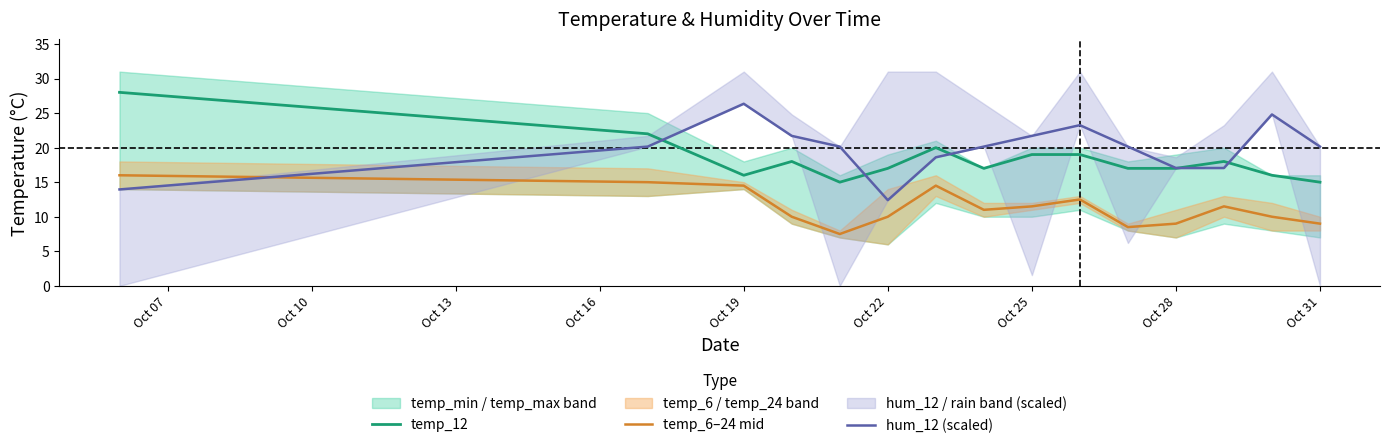

Reading left to right, transcribe all the data shown in this chart.

temp_12: 28.0	22.0	16.0	18.0	15.0	17.0	20.0	17.0	19.0	19.0	17.0	17.0	18.0	16.0	15.0
temp_6–24 mid: 16.0	15.0	14.5	10.0	7.5	10.0	14.5	11.0	11.5	12.5	8.5	9.0	11.5	10.0	9.0
hum_12 (scaled): 13.9	20.1	26.4	21.7	20.1	12.4	18.6	20.1	21.7	23.2	20.1	17.1	17.1	24.8	20.1